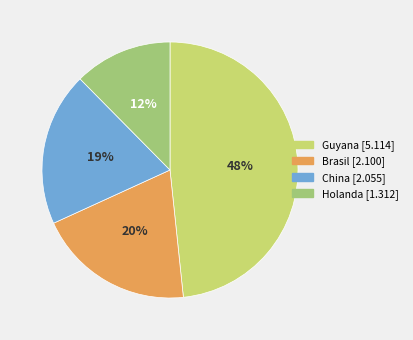

What is the ratio of the value at China [2.055] to the value at Guyana [5.114]?

0.4